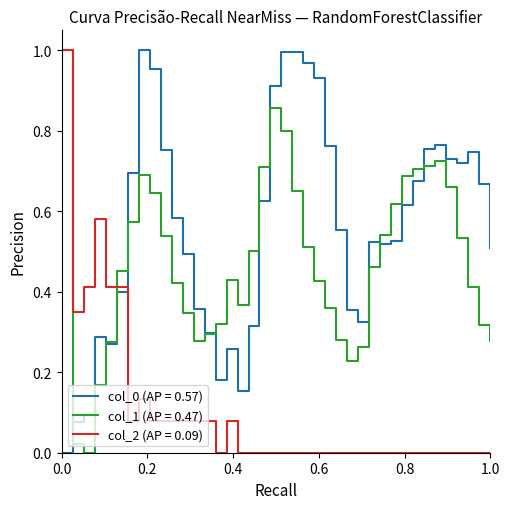

Does the chart display data point markers on the line(s)?

No